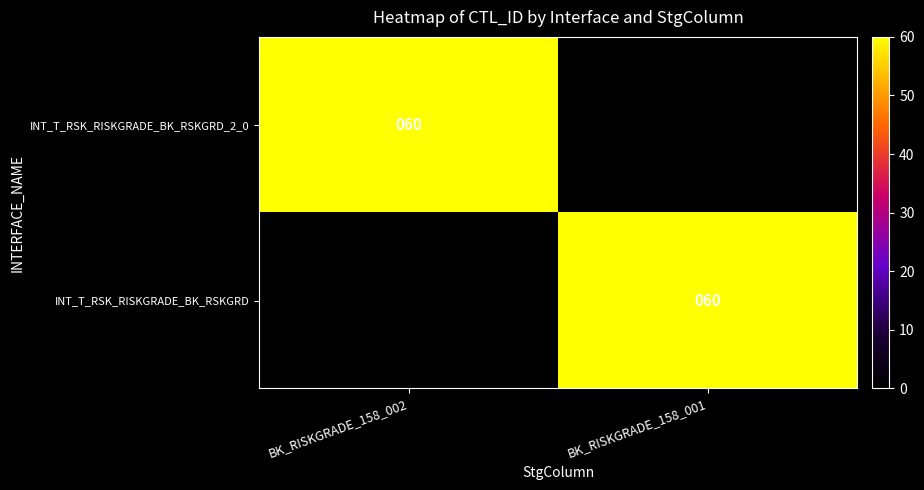

At how many categories does at least one series exceed 39?

2